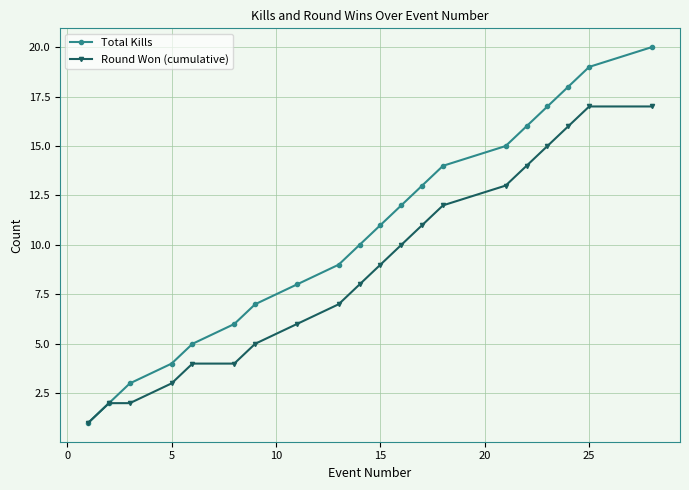

What are all the series names shown in the legend?

Total Kills, Round Won (cumulative)